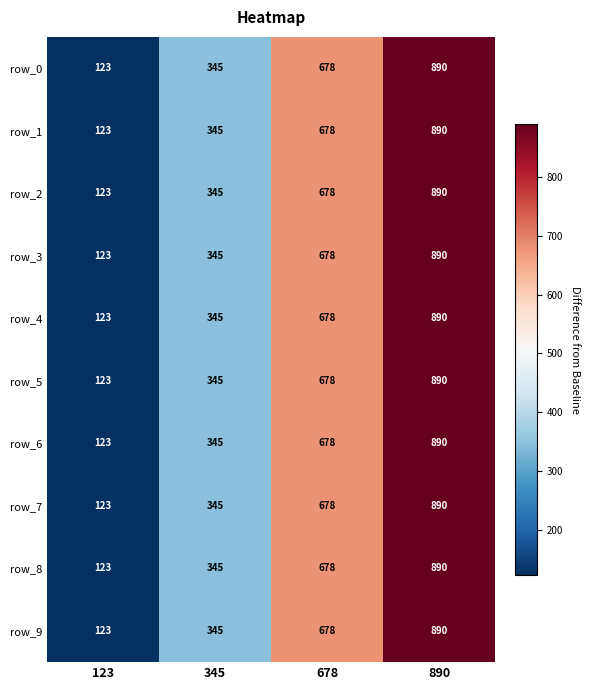

How many values in the row_0 series are below 678?

2